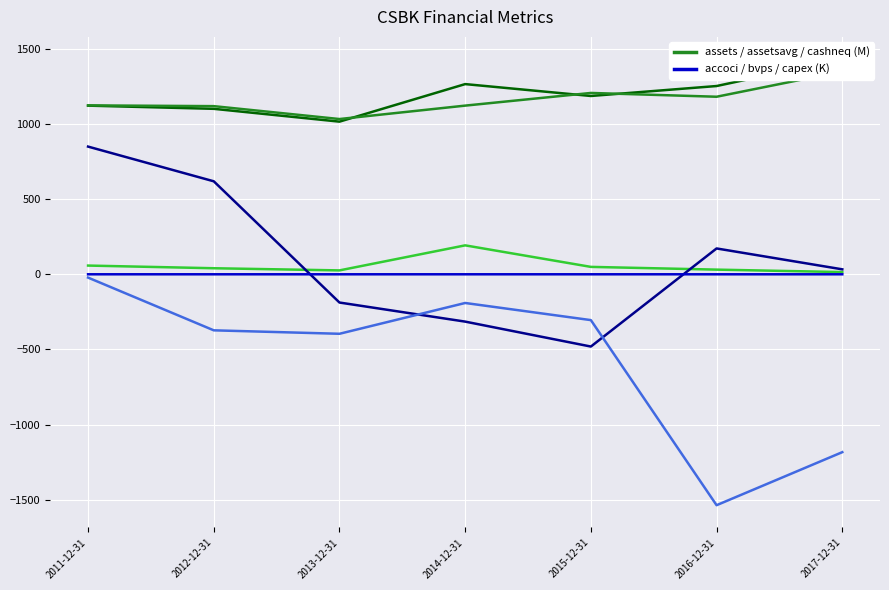

What is the difference between the second highest and second lowest values in the assets series?

164.5